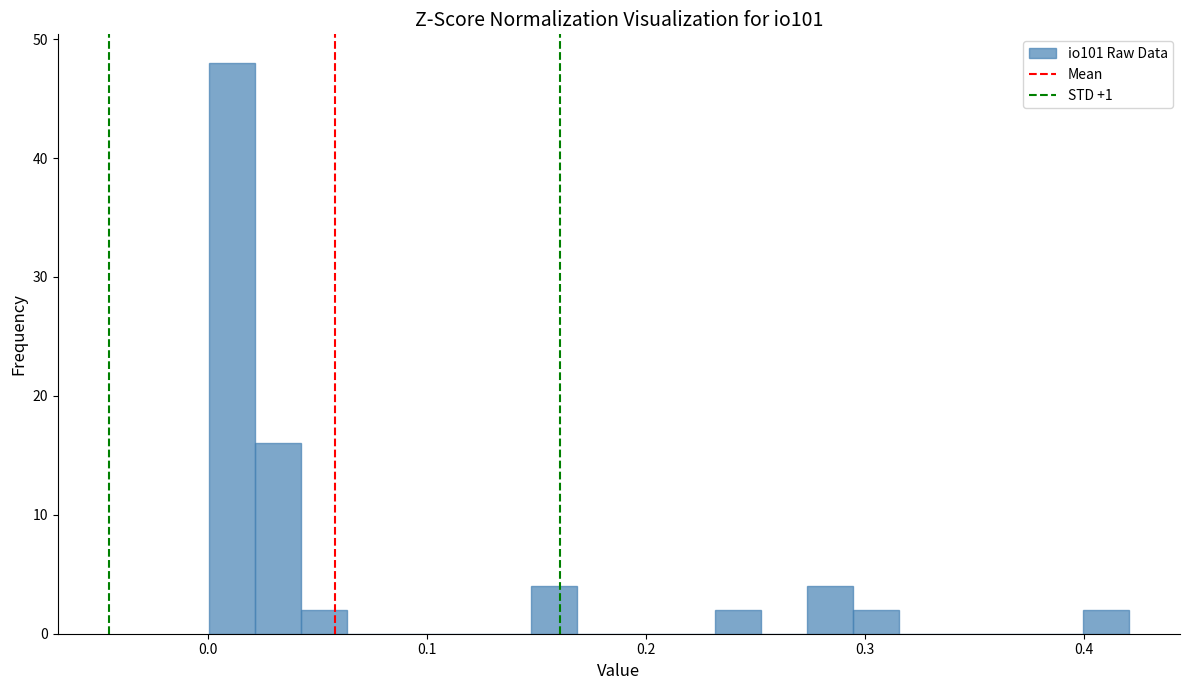

Read against the x-axis, roughly where is the centre of the tallest bar?

0.01